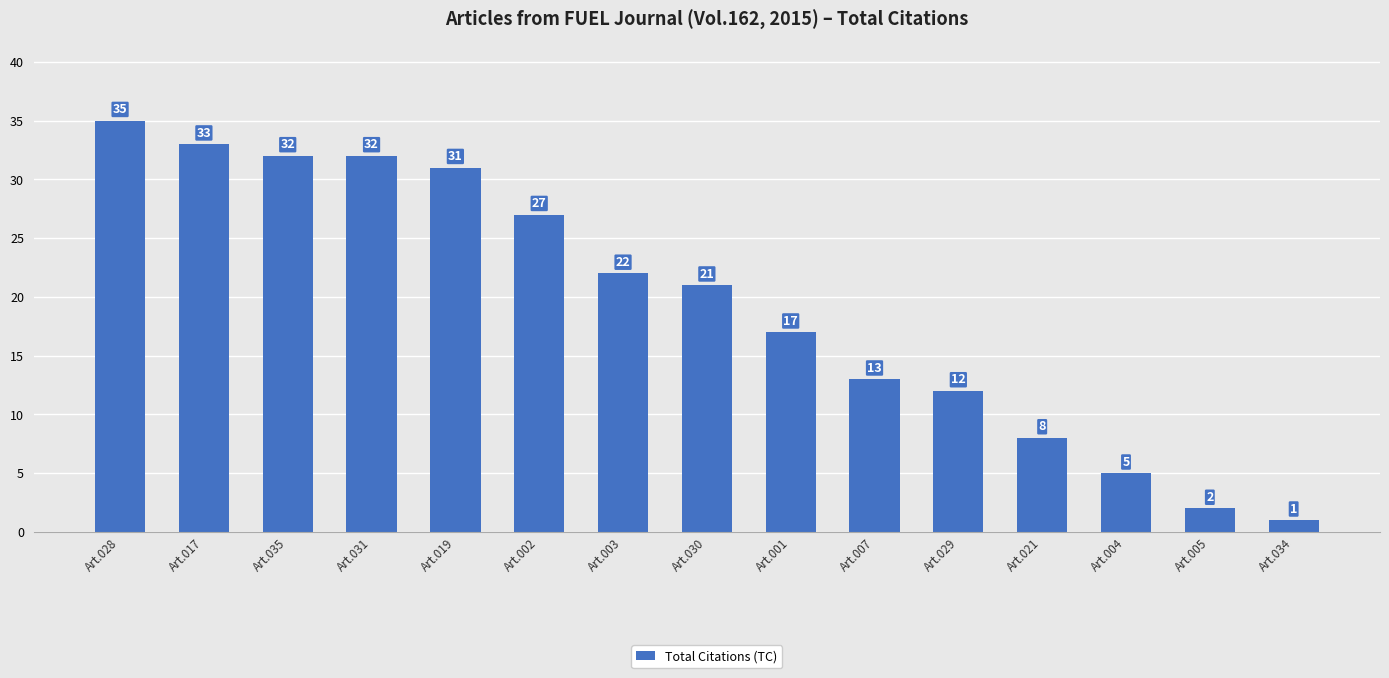

How many distinct data groups are displayed?

1